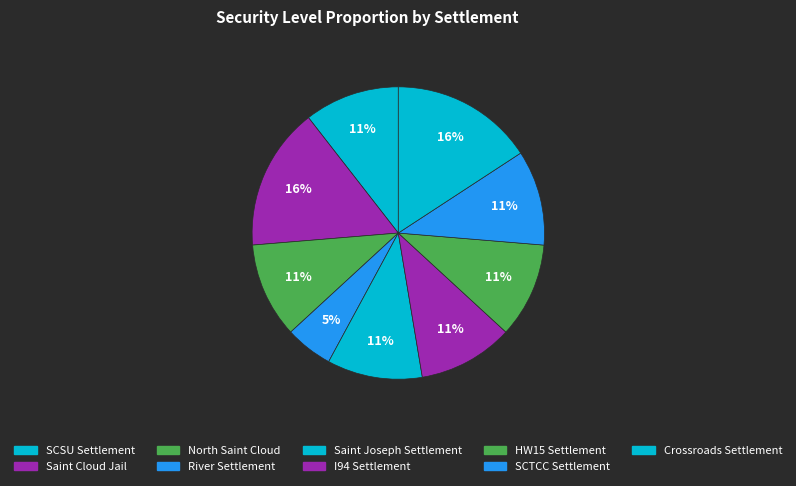

Count the number of slices in the pie.

9